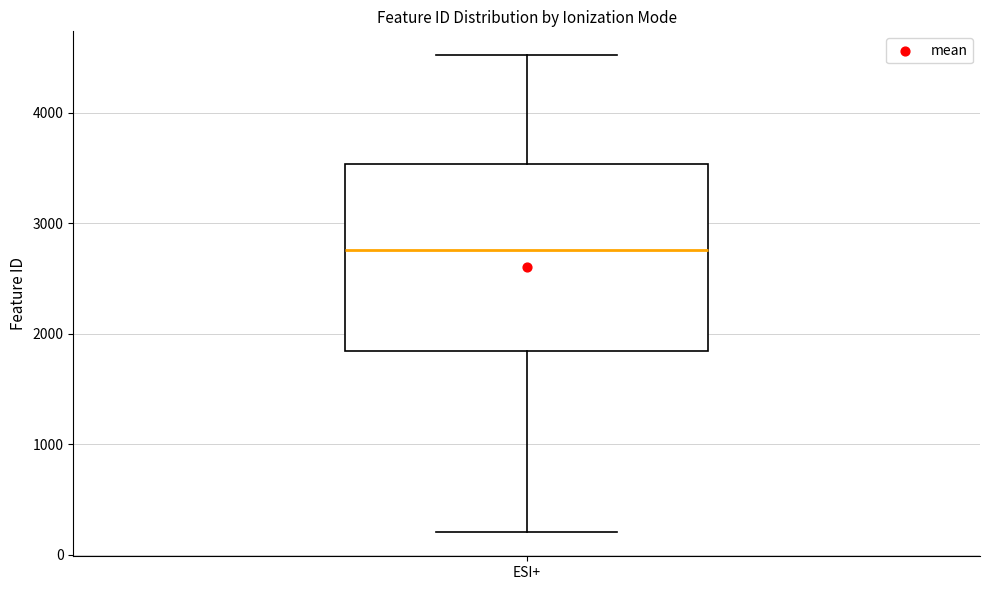

Where does the median line of the box for ESI+ sit on the y-axis? The values are not printed on the chart, so give them approximately, as read against the axis.

2800